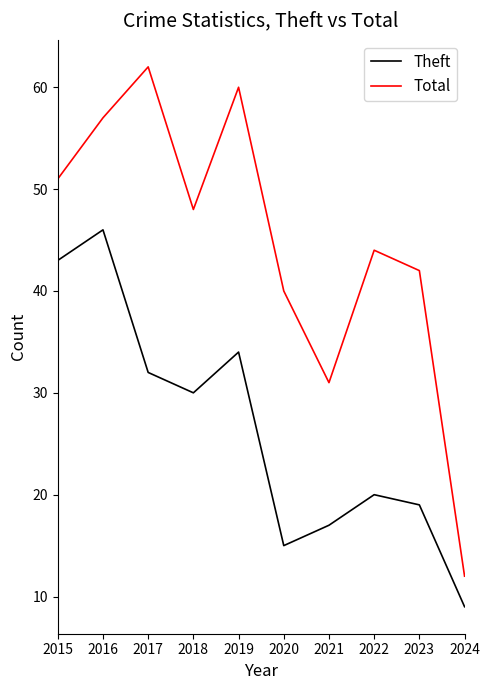

At which category is the sum across all series the highest?

2016